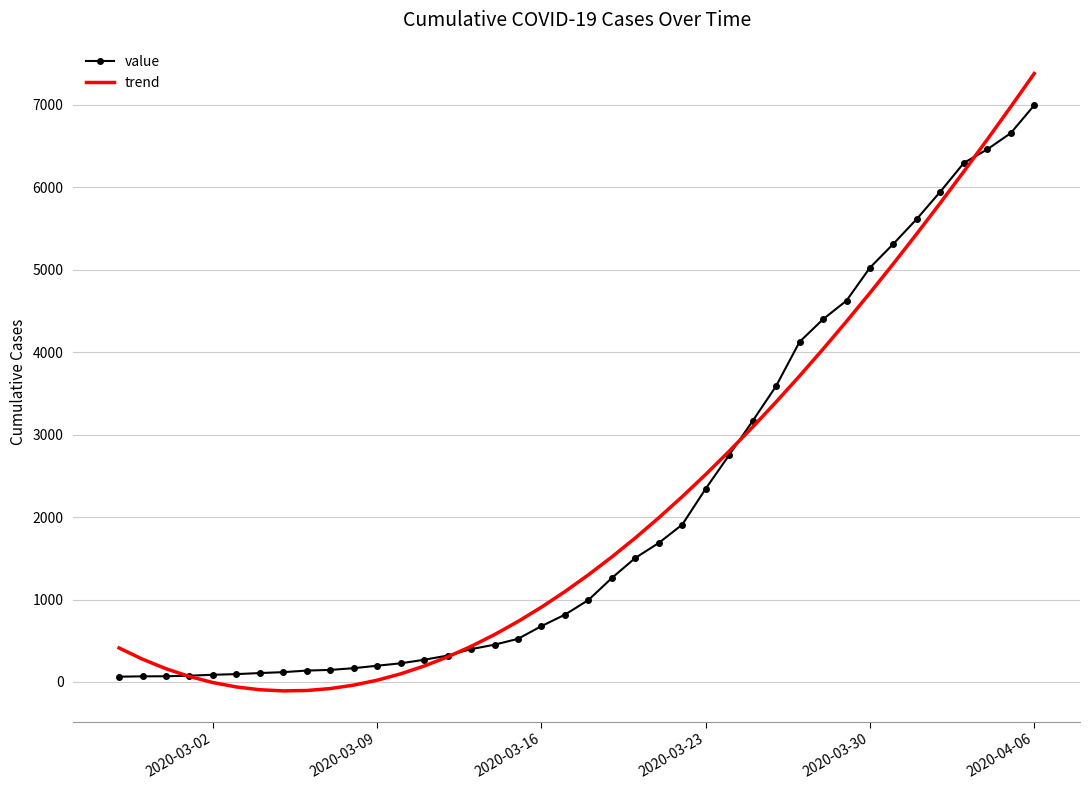

Which series has the largest range (max minus min)?

trend